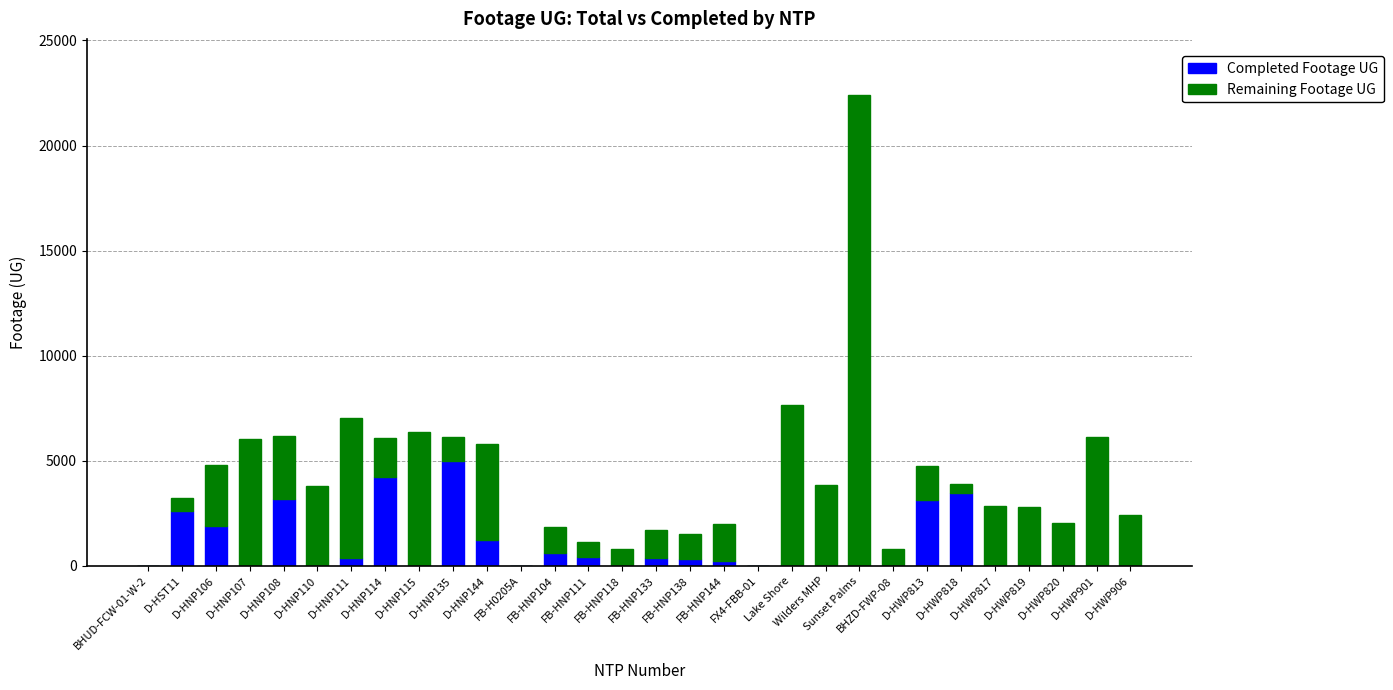

What is the label of the 14th bar from the right?

FB-HNP138